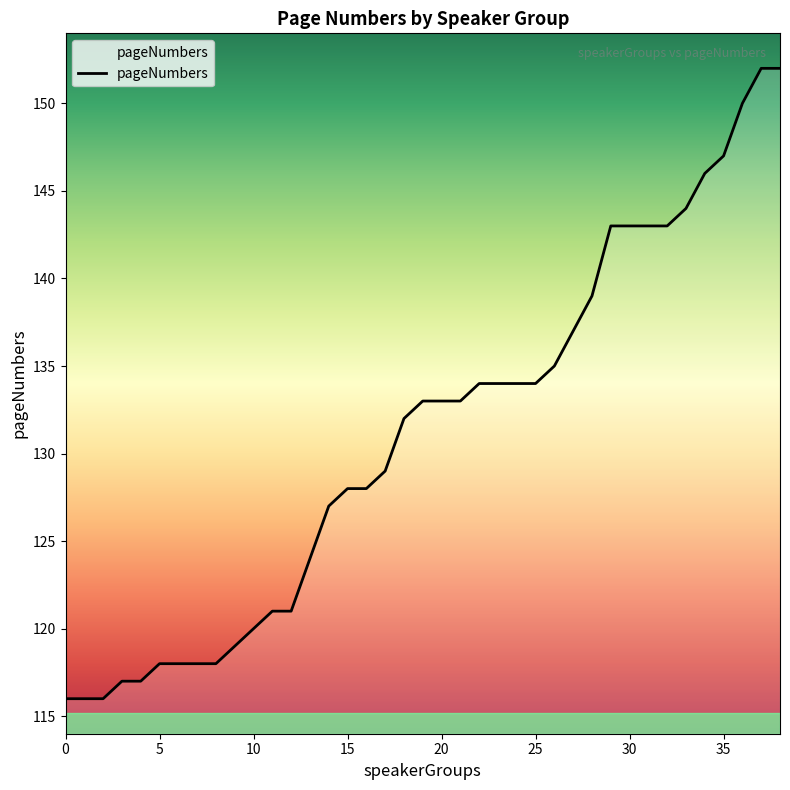

What is the greatest value displayed?

152